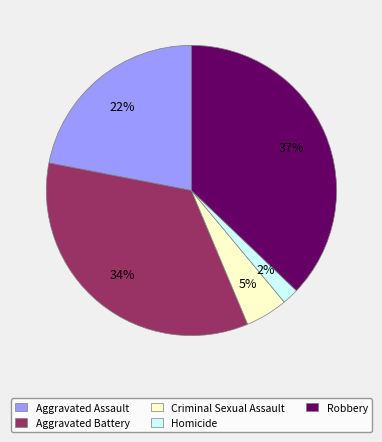

Which category has the biggest portion of the pie?

Robbery